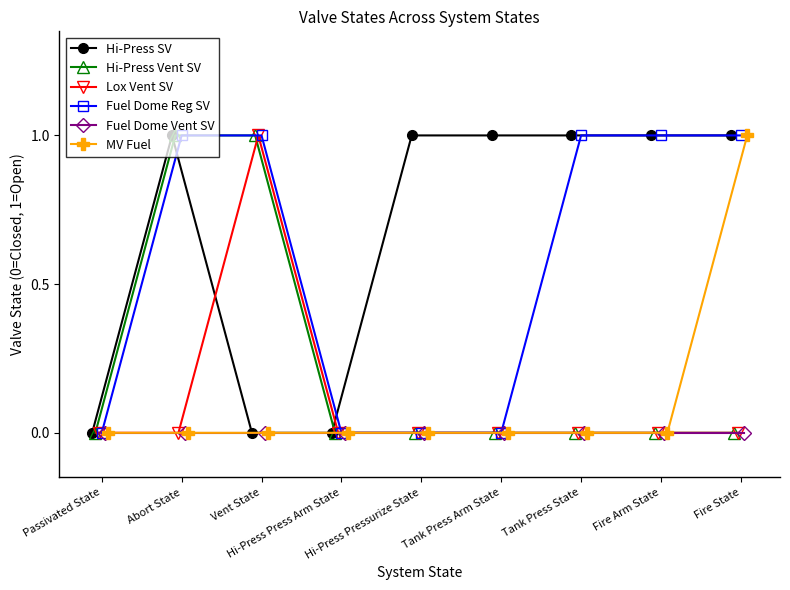

What is the spread (max minus min) of values at Hi-Press Pressurize State?

1